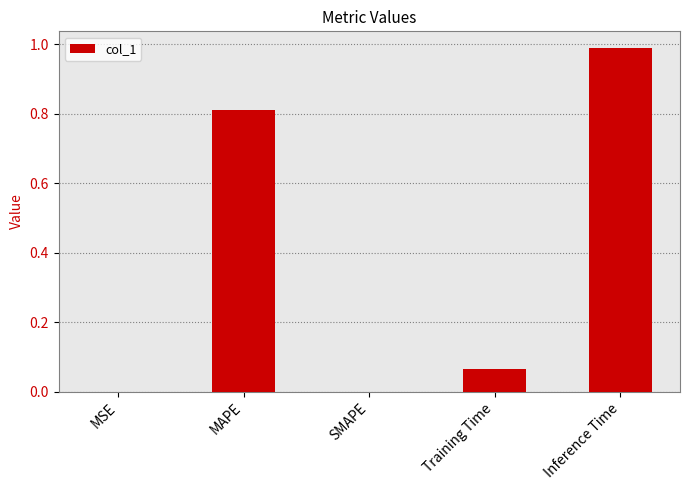

What is the sum of all values?

1.9